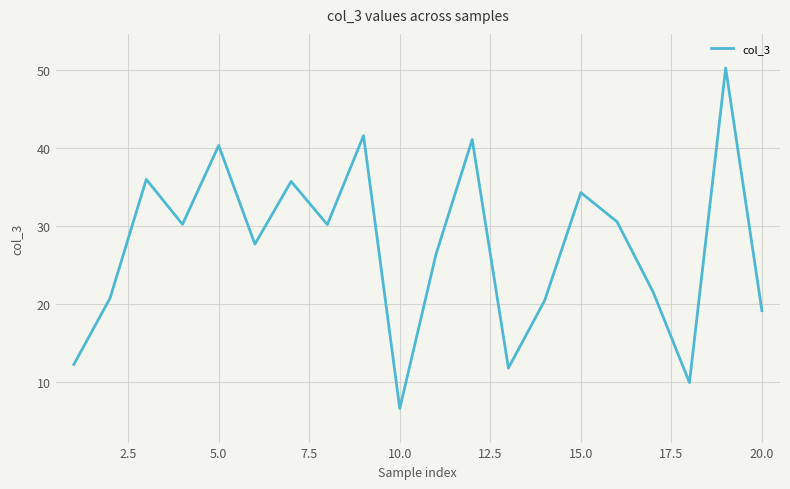

Reading left to right, list all the values displayed in this chart.

12.2	20.8	36.0	30.2	40.4	27.7	35.7	30.2	41.6	6.6	26.4	41.1	11.8	20.4	34.3	30.6	21.5	9.9	50.3	19.1